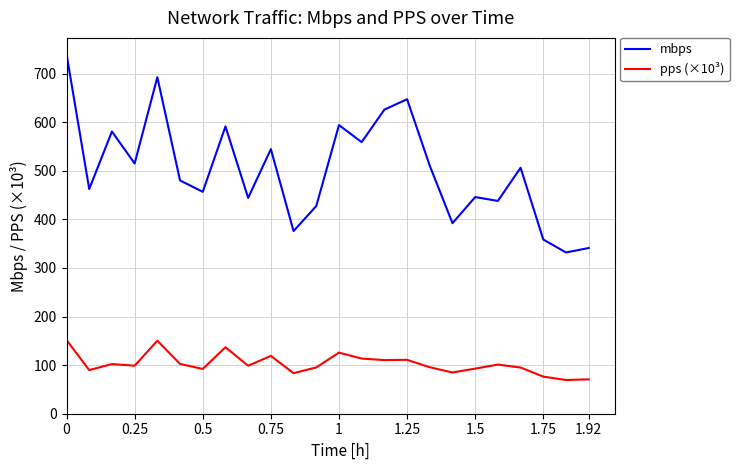

Which series has the widest spread of values?

mbps